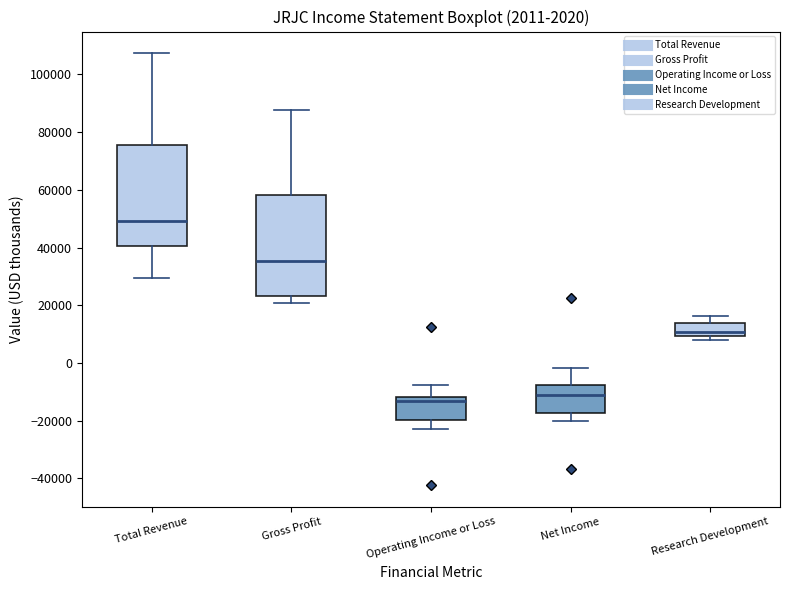

Which box's median line is the lowest?

Operating Income or Loss